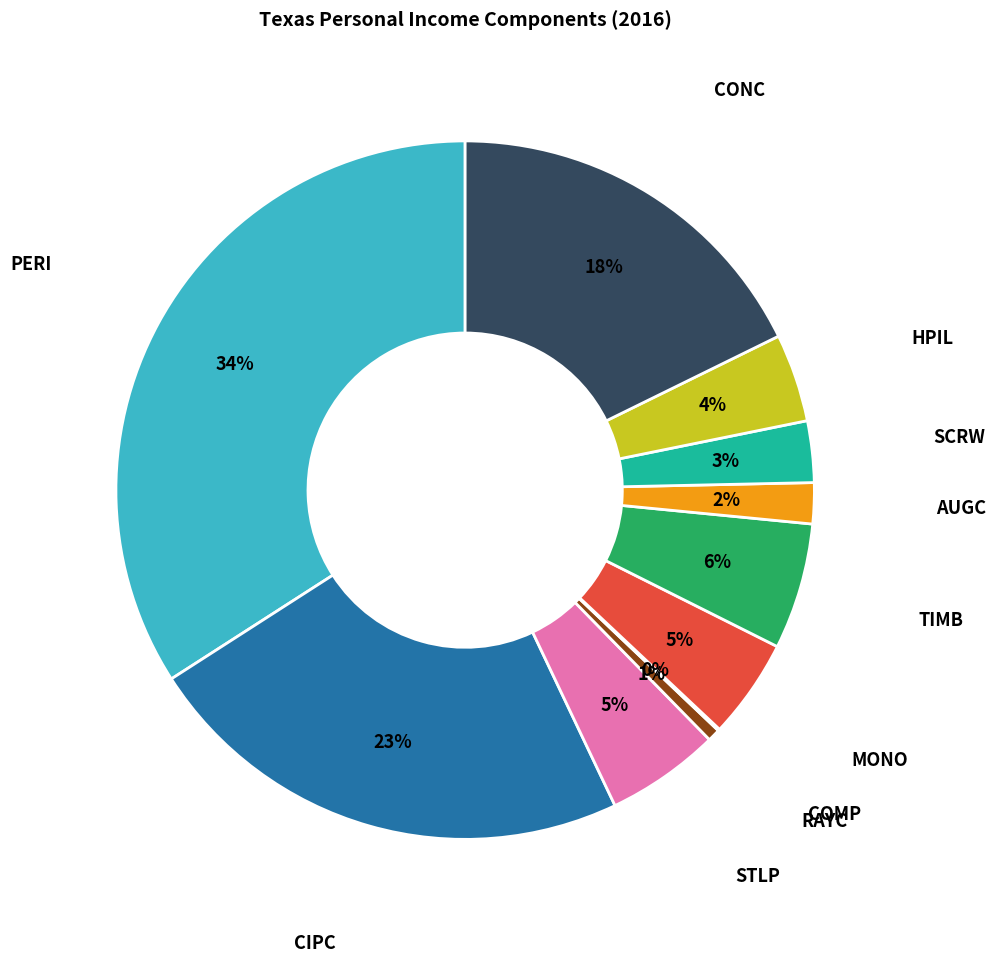

Is there a majority slice in this chart?

No